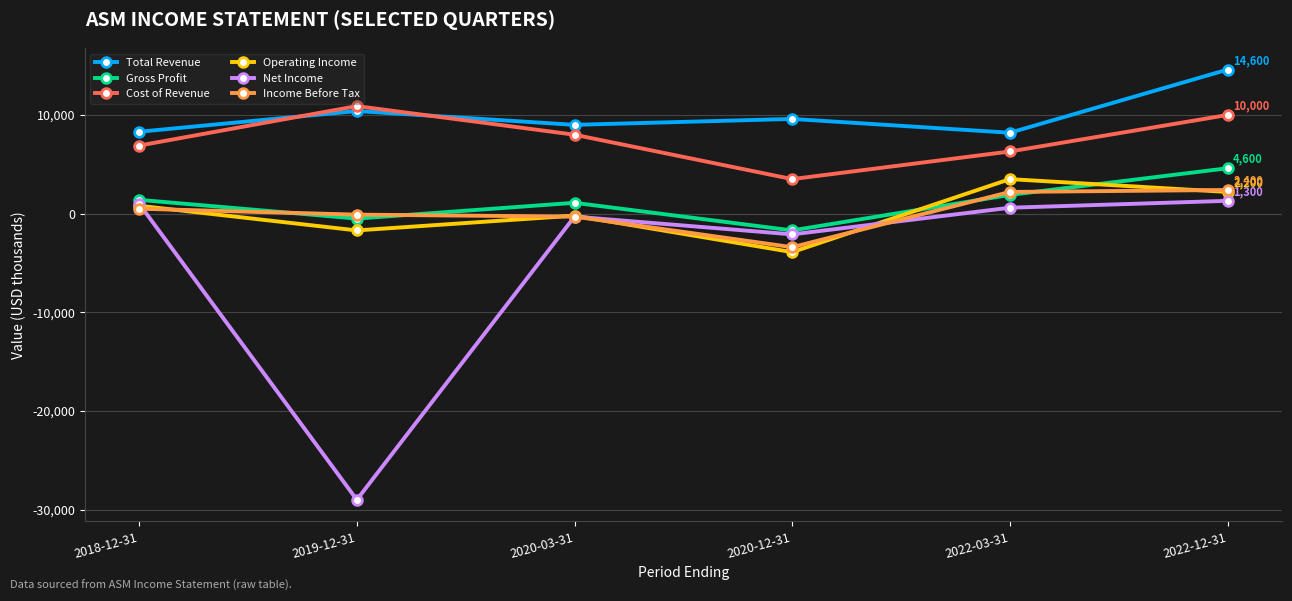

Which series changed the most between 2018-12-31 and 2019-12-31?

Net Income